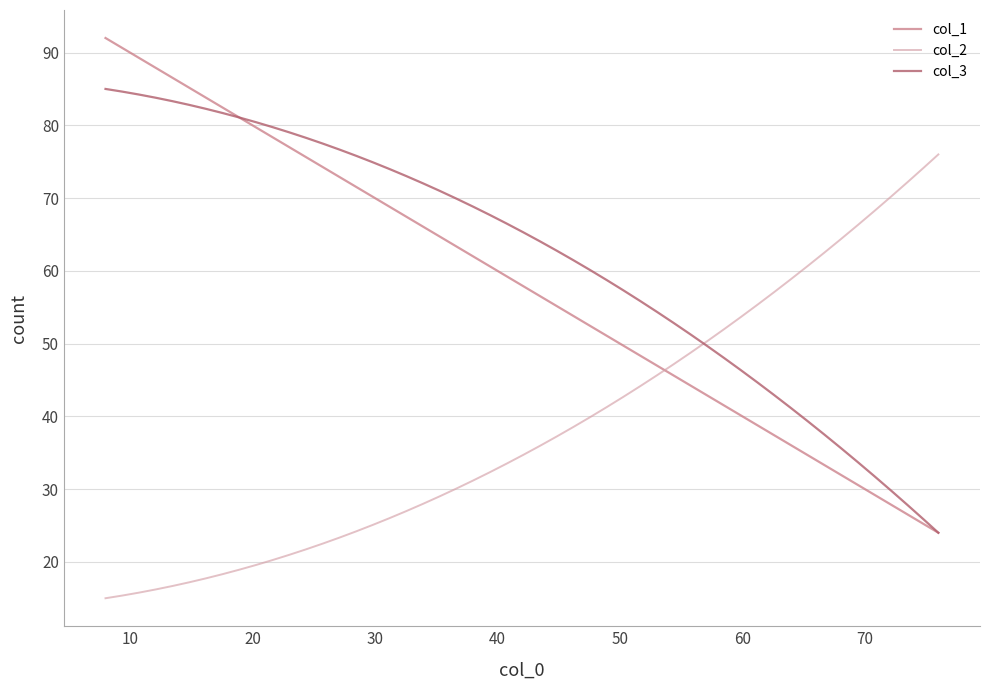

List the series in order of their overall mean, lowest first.

col_2, col_1, col_3